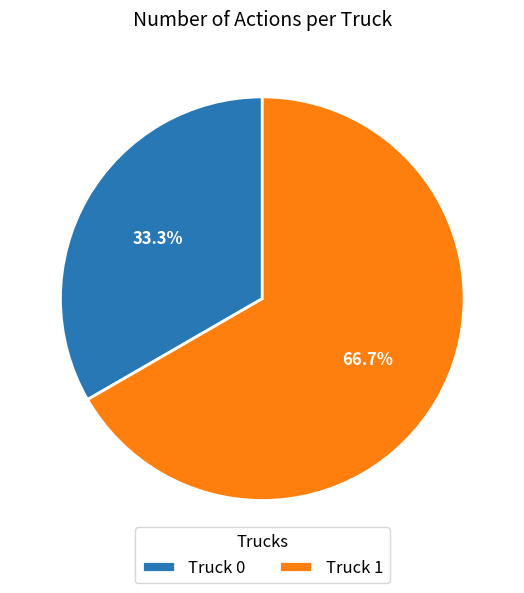

To the nearest percent, what percentage of the pie is Truck 0?

33%